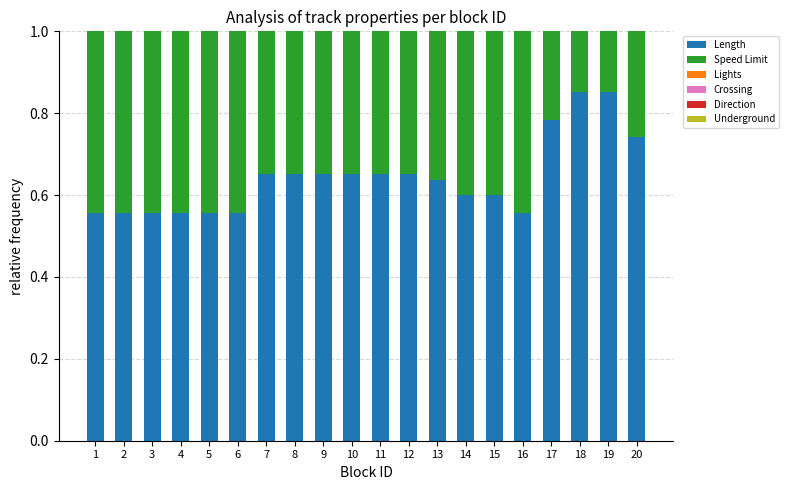

Is it true that Length equals 0.6 at 1?

True